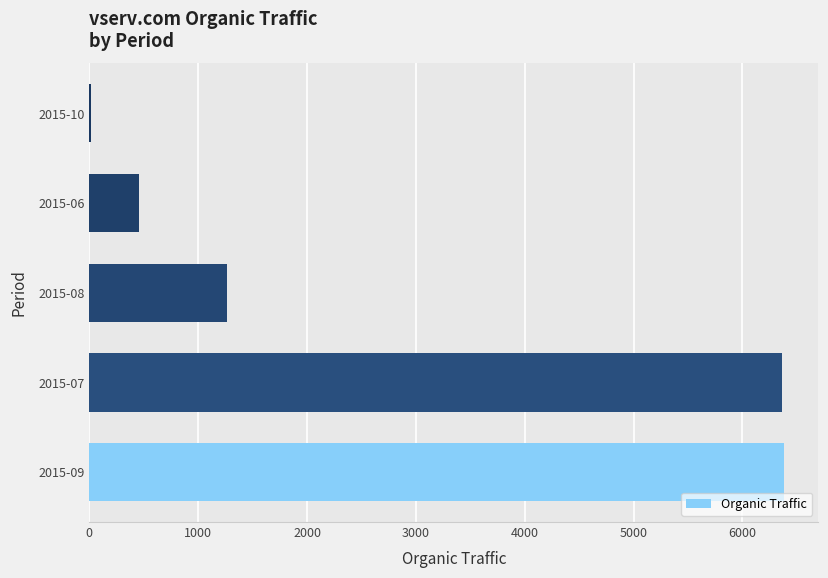

Where is the data nearest to the value 3198?

2015-08